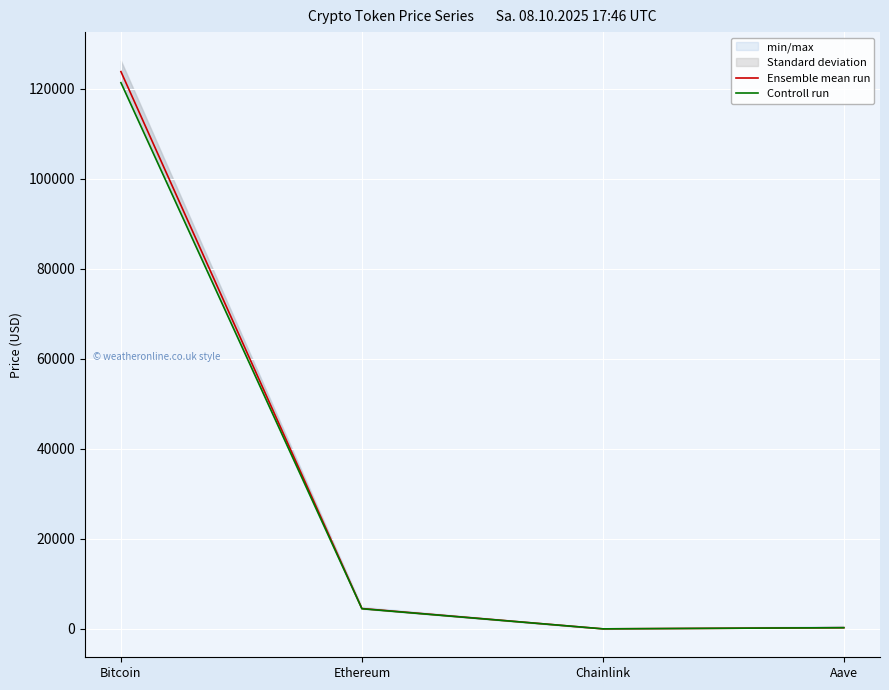

What is the minimum value shown in the chart?

22.0